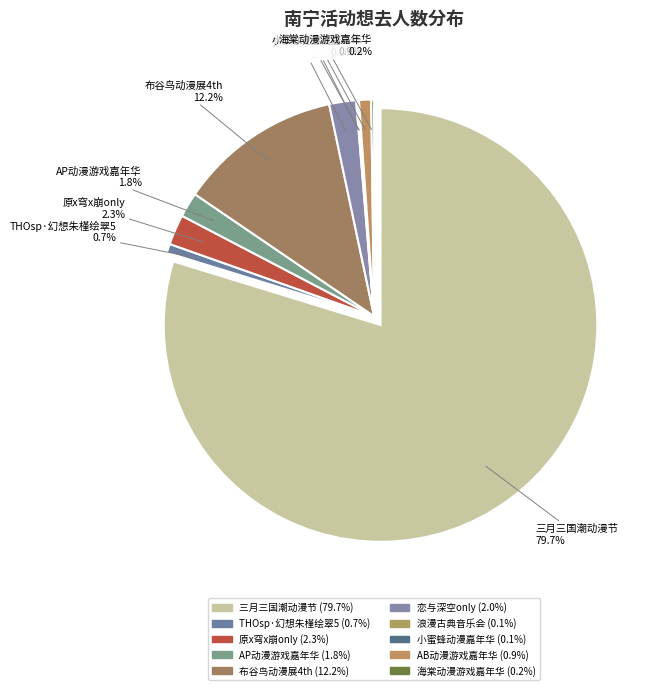

The 南宁·恋与深空only slice represents 1% of the pie. True or false?

False